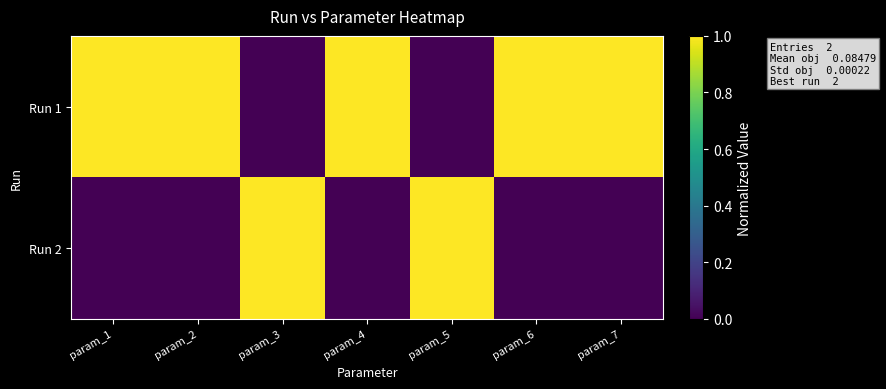

Reading right to left, extract all data points from this chart.

Run 1: param_7=1	param_6=1	param_5=0	param_4=1	param_3=0	param_2=1	param_1=1
Run 2: param_7=0	param_6=0	param_5=1	param_4=0	param_3=1	param_2=0	param_1=0